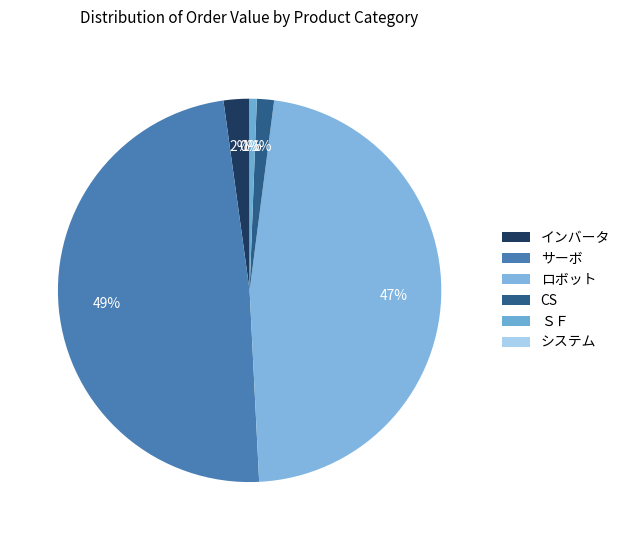

True or false: インバータ accounts for 1% of the total.

False